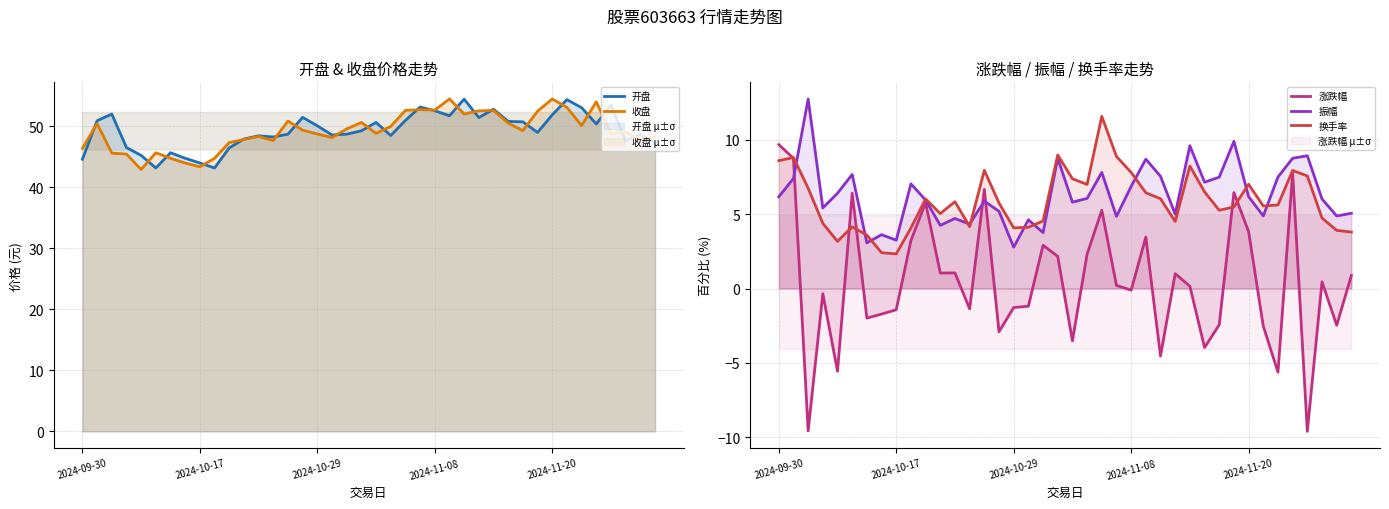

In 涨跌幅, how many points are higher than both neighbors (excluding endpoints)?

12